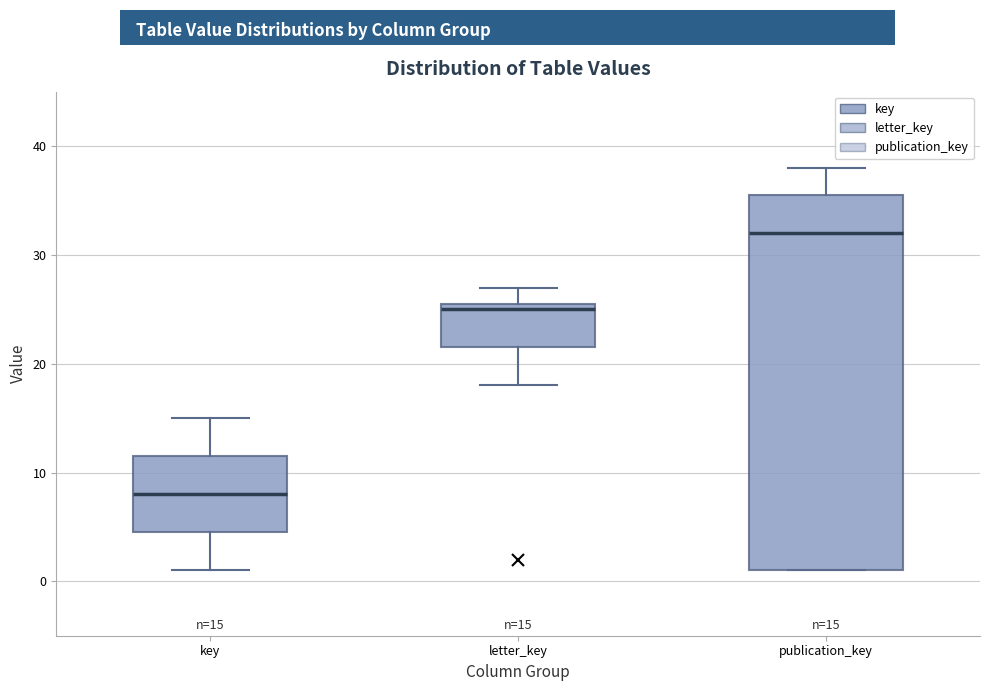

Which box is the tallest, from its lower edge to its upper edge?

publication_key